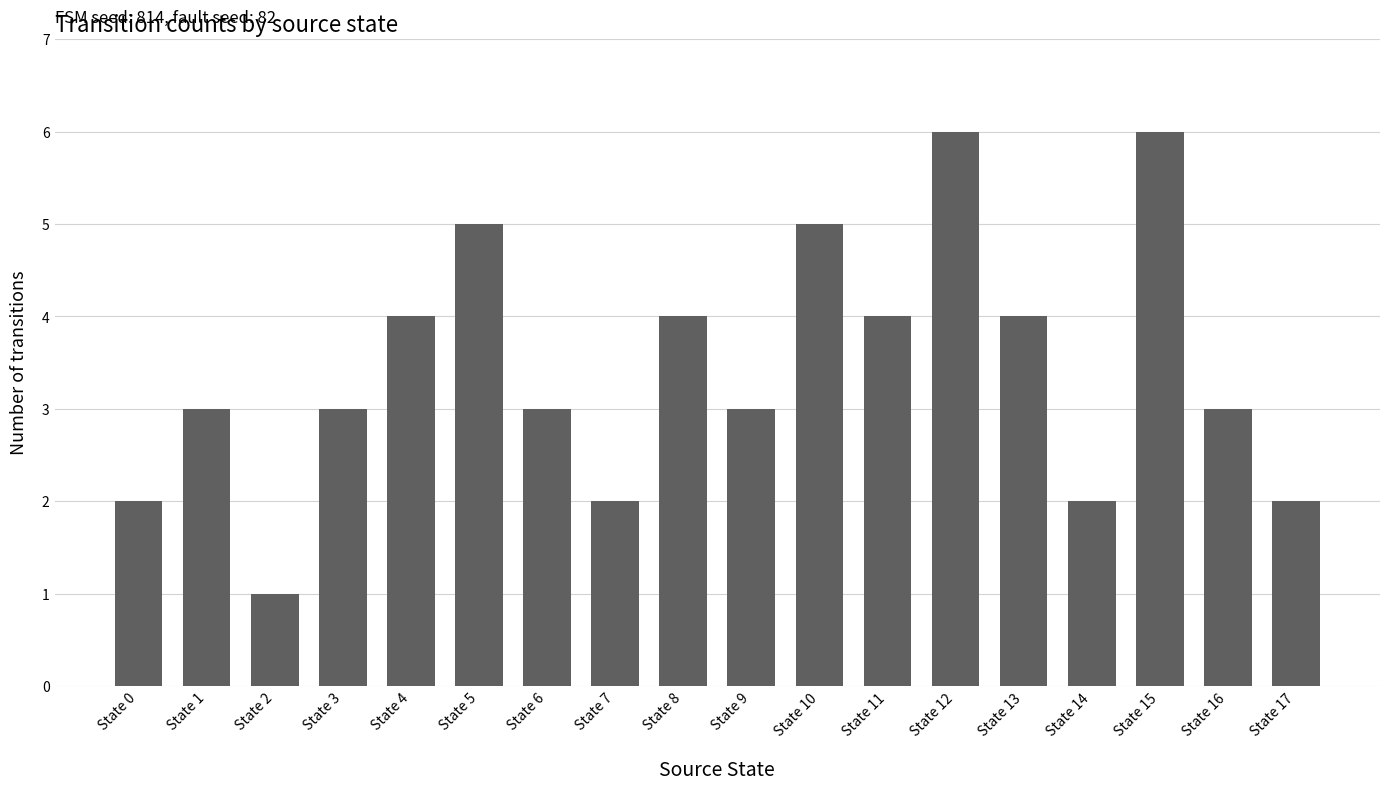

What is the ratio of the value at State 10 to the value at State 9?

1.7